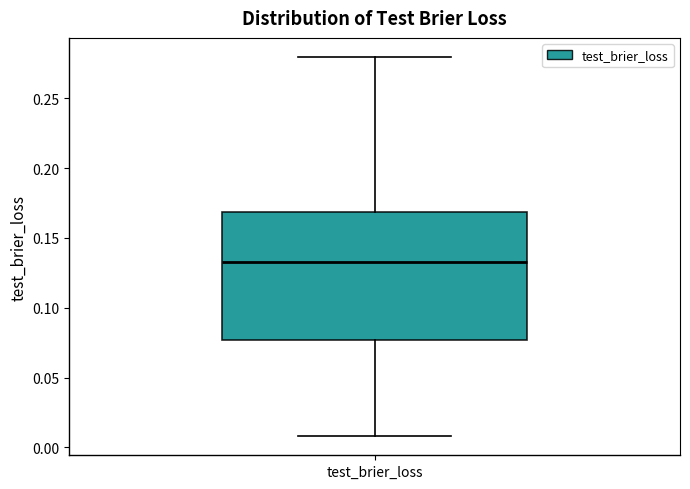

Read this box plot against the y-axis: the position of the median line, the range covered by the box, and the ends of both whiskers. The values are not printed on the chart, so give them approximately, as read against the axis.

median 0.135, box 0.075 to 0.170, whiskers 0.010 to 0.280